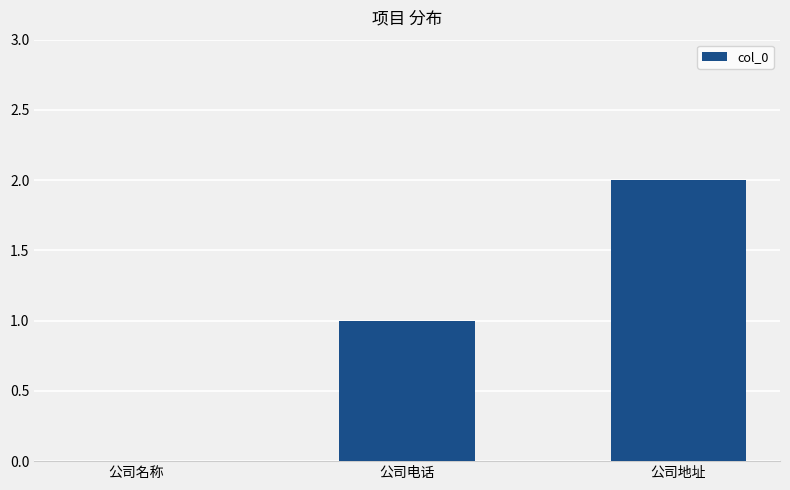

Is it true that the value at 公司名称 is 0?

True